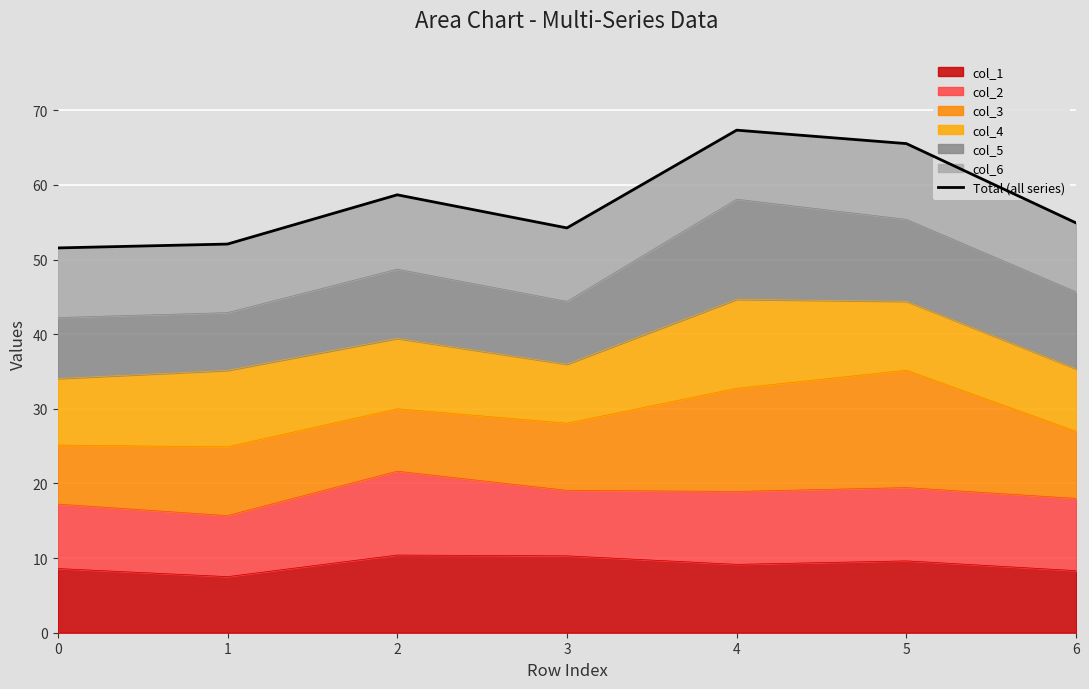

Where does the data first go above 54?

2